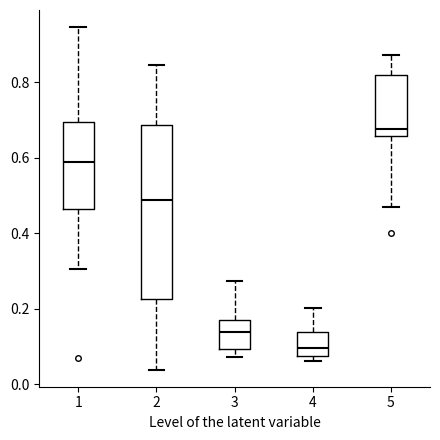

Where does the upper whisker of the box at x = 1 end on the y-axis? The values are not printed on the chart, so give them approximately, as read against the axis.

0.94